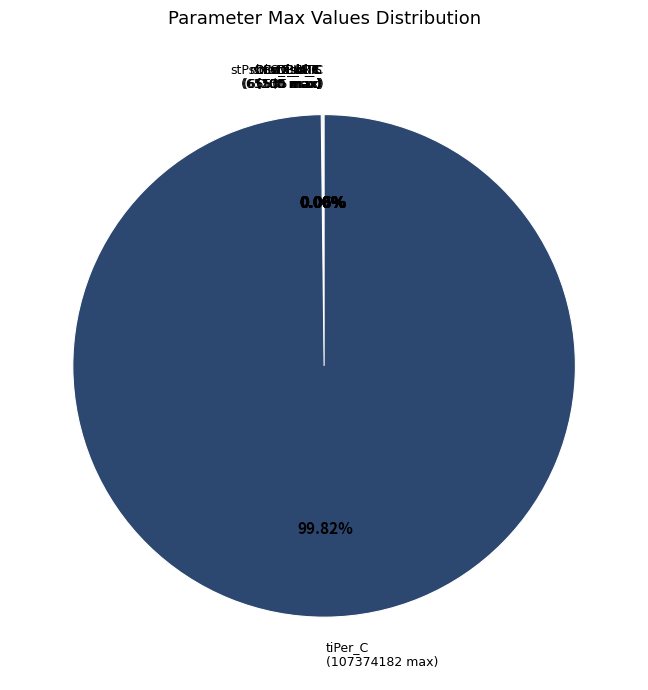

Is there a majority slice in this chart?

Yes